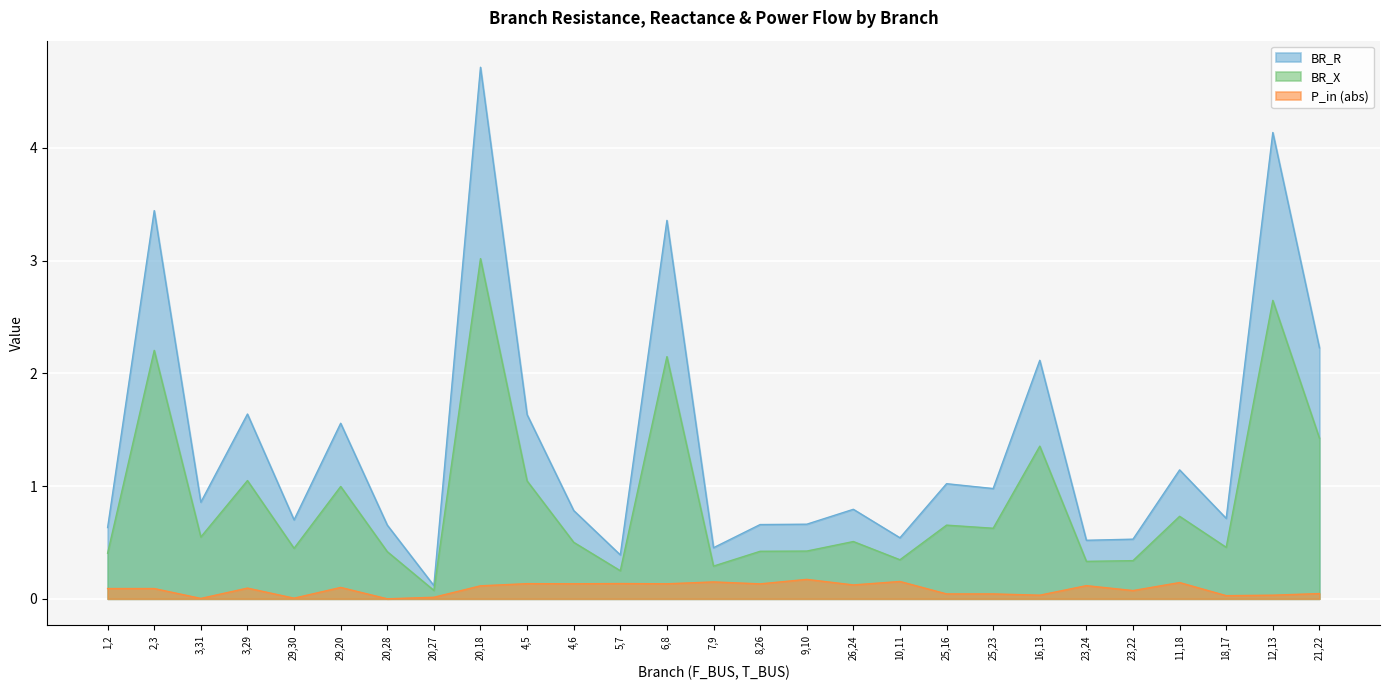

True or false: BR_X and P_in cross at least once.

False